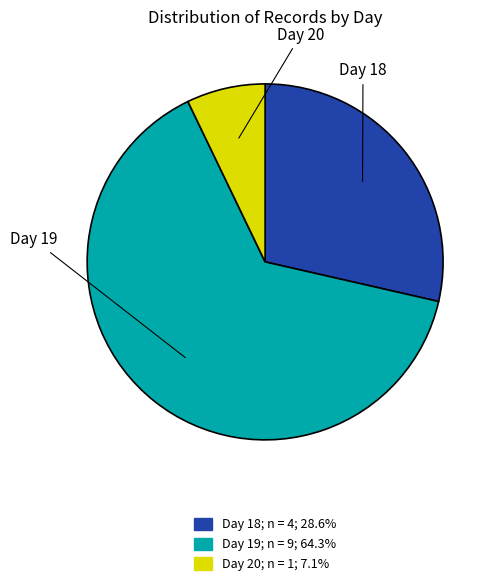

Is there any slice that represents more than half of the pie?

Yes